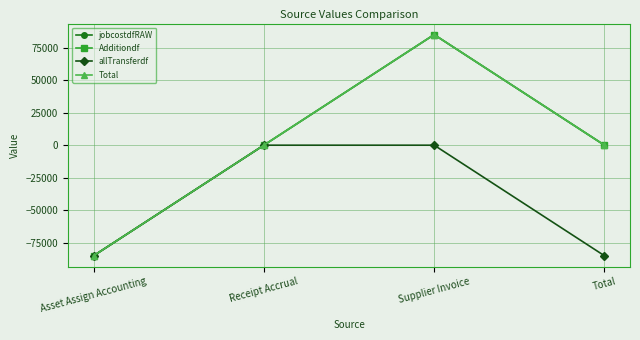

Rank the series at Supplier Invoice from lowest to highest value.

allTransferdf, jobcostdfRAW, Additiondf, Total